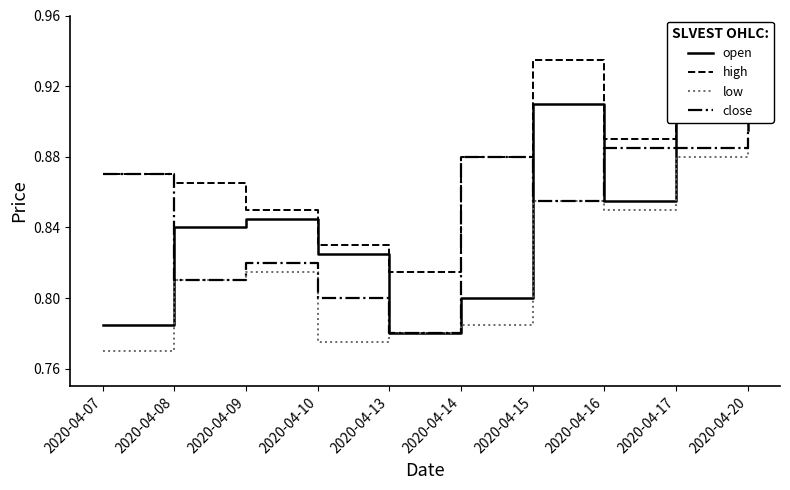

How many series are shown in this chart?

4